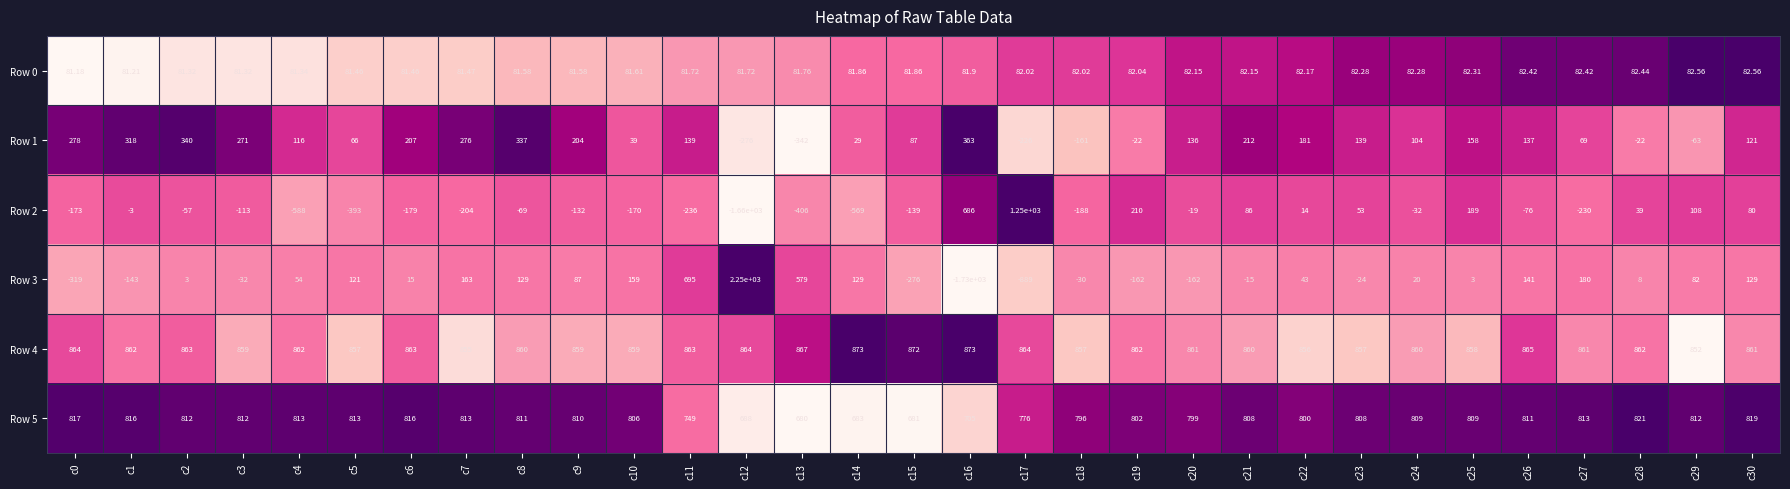

Is the value of Row 3 at c30 greater than the value of Row 5 at c12?

No